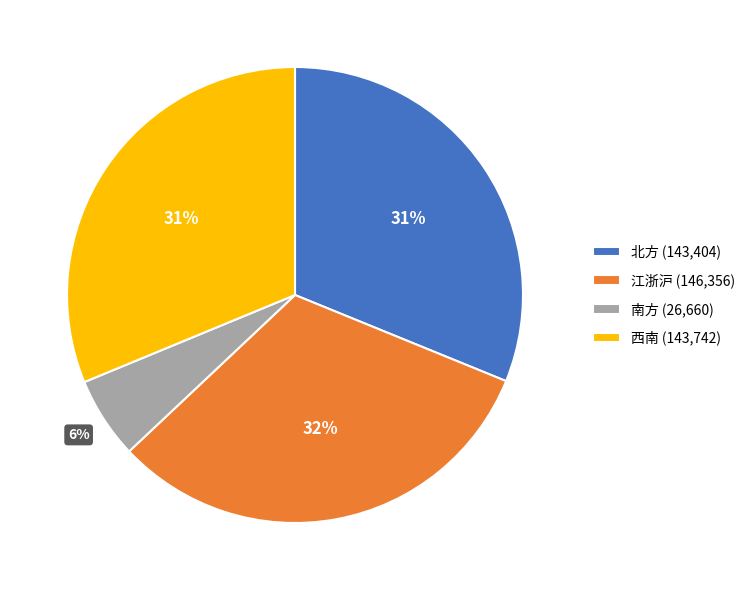

How many segments does this pie chart have?

4